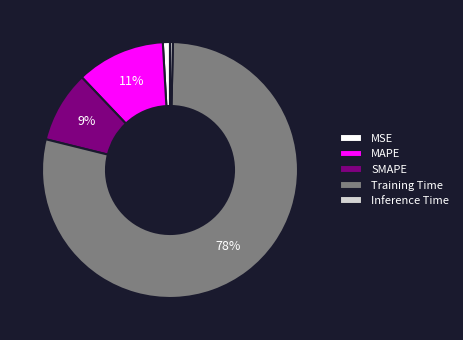

Which category accounts for the majority?

Training Time